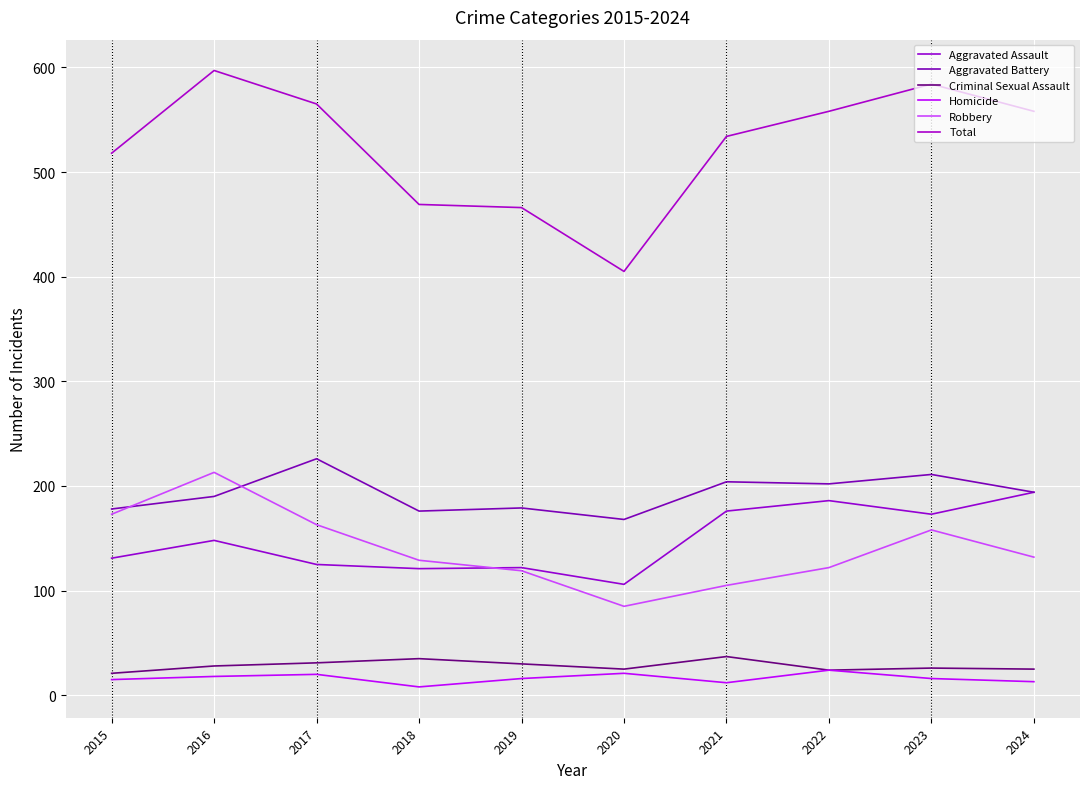

How many interior local peaks does the Aggravated Assault series have?

3